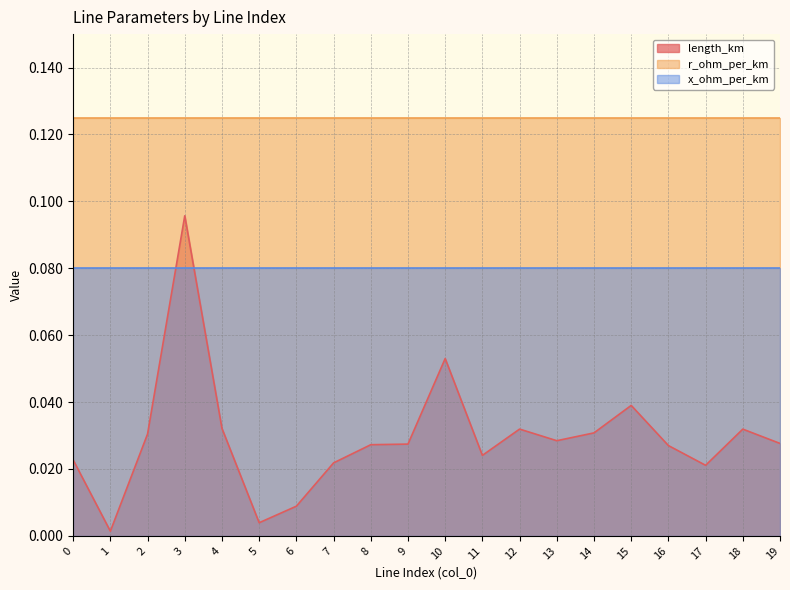

List the series in order of their peak value, highest first.

r_ohm_per_km, length_km, x_ohm_per_km